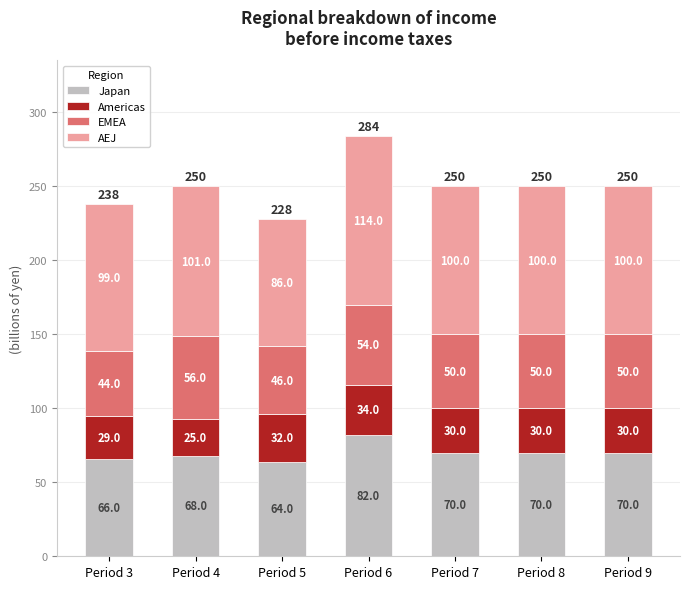

At which category is the sum across all series the highest?

Period 6